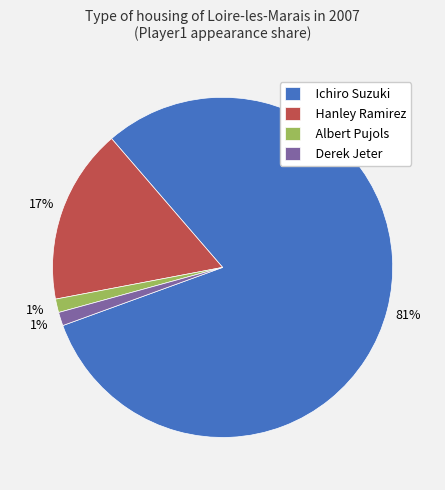

What percentage is the Ichiro Suzuki slice, to the nearest percent?

81%